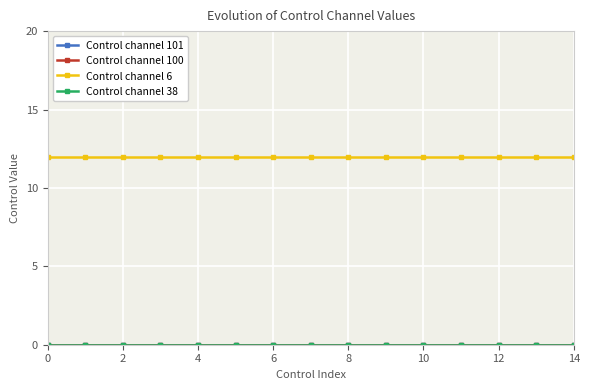

Does the chart have visible grid lines?

Yes